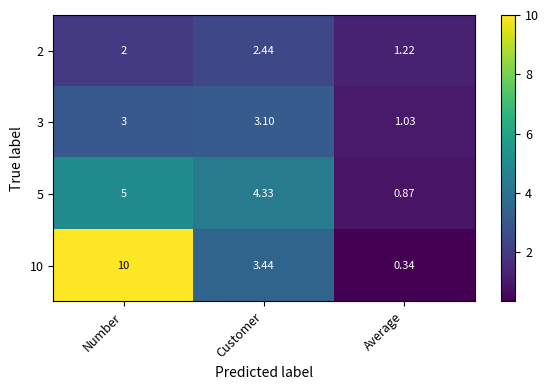

Is the value of 10 at Average greater than the value of 2 at Customer?

No